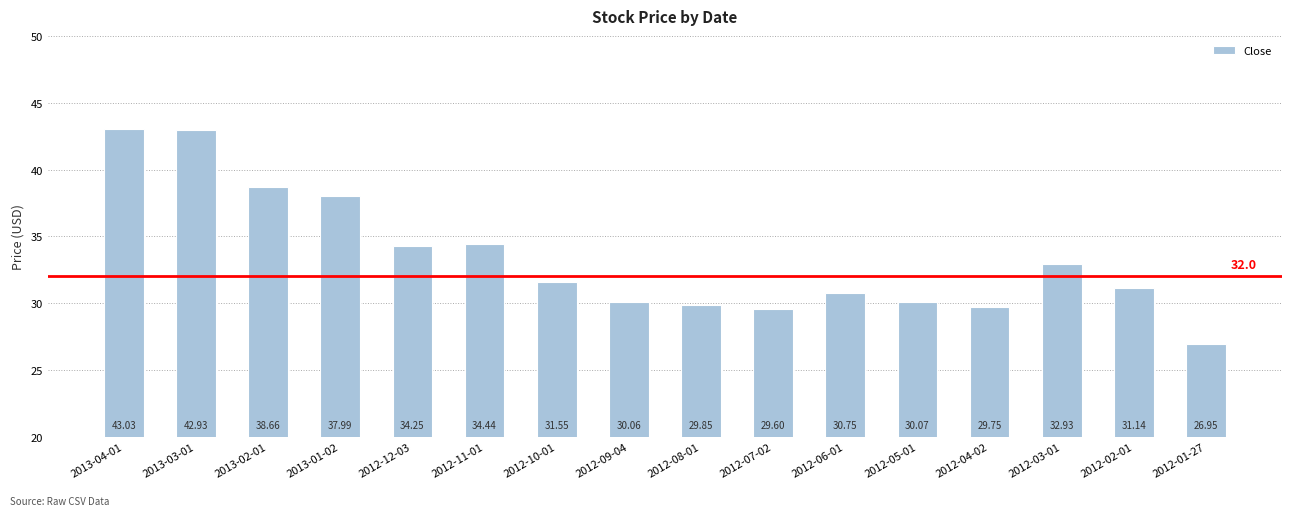

What value does the data have at 2012-05-01?

30.1